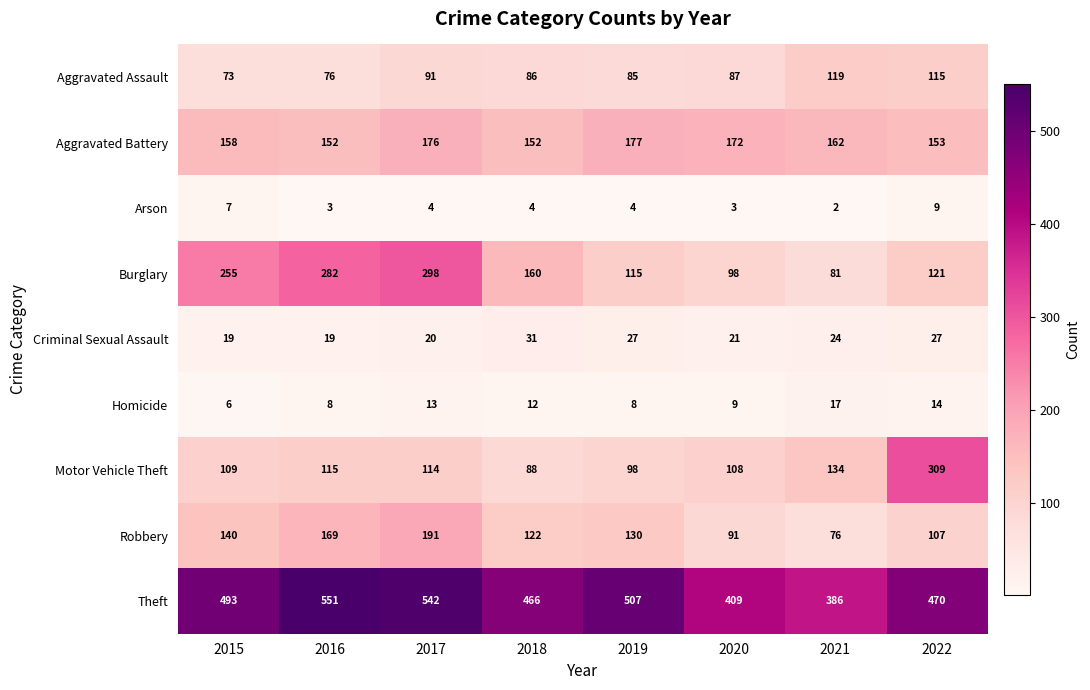

What is the difference between the Robbery values at 2020 and 2015?

49